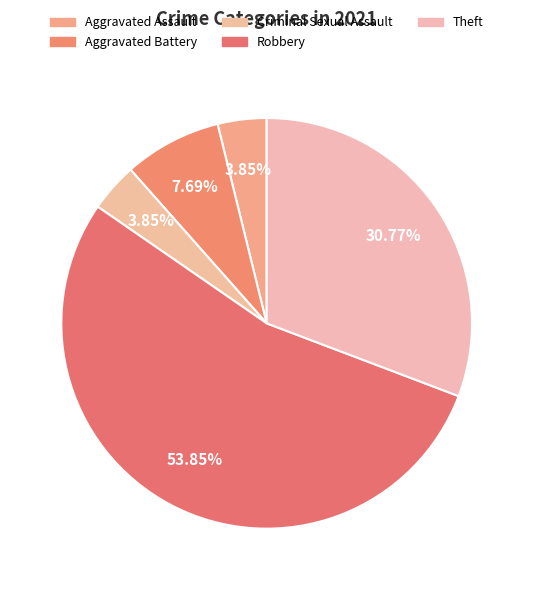

Which category accounts for the majority?

Robbery